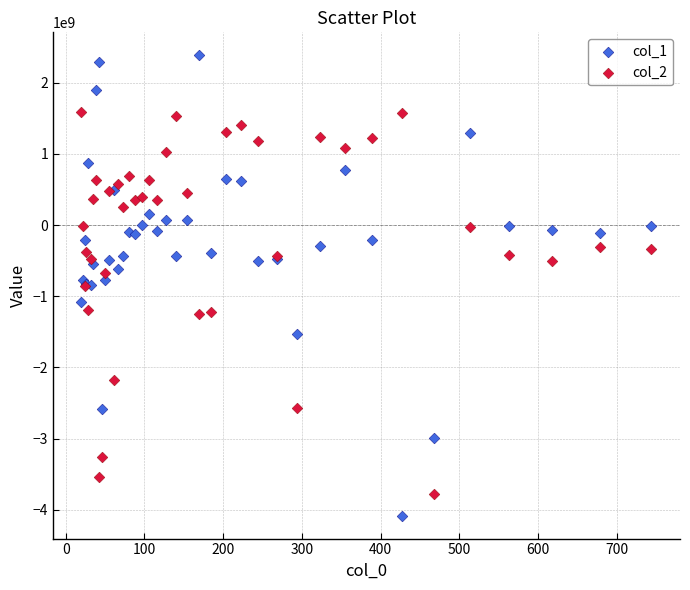

What is the X range (max minus min) for the scatter plot?

723.9